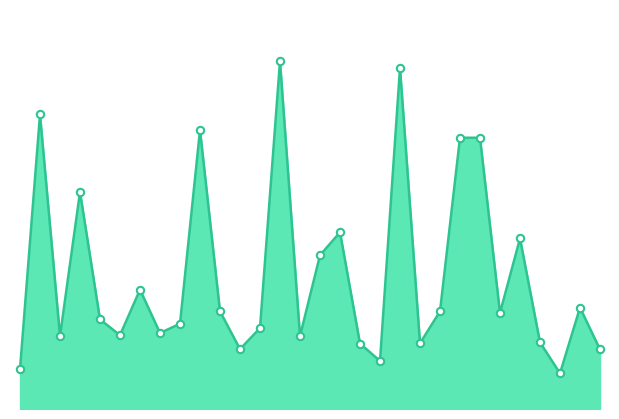

Does the chart have visible grid lines?

No